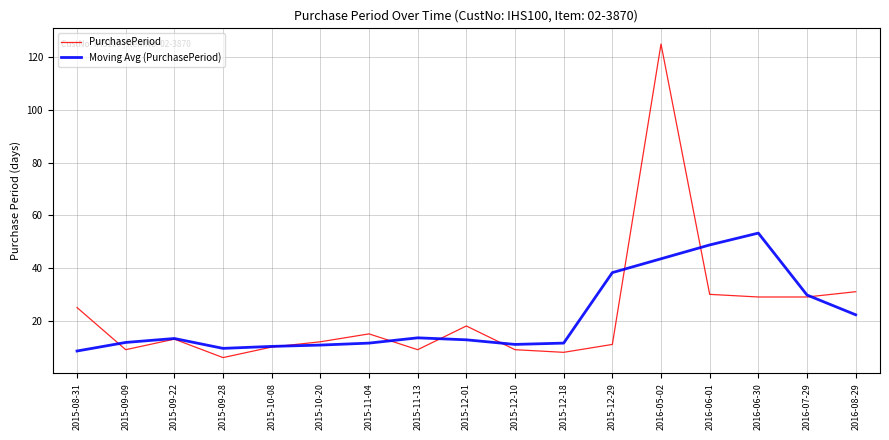

Is this an area chart (filled region under the line)?

No